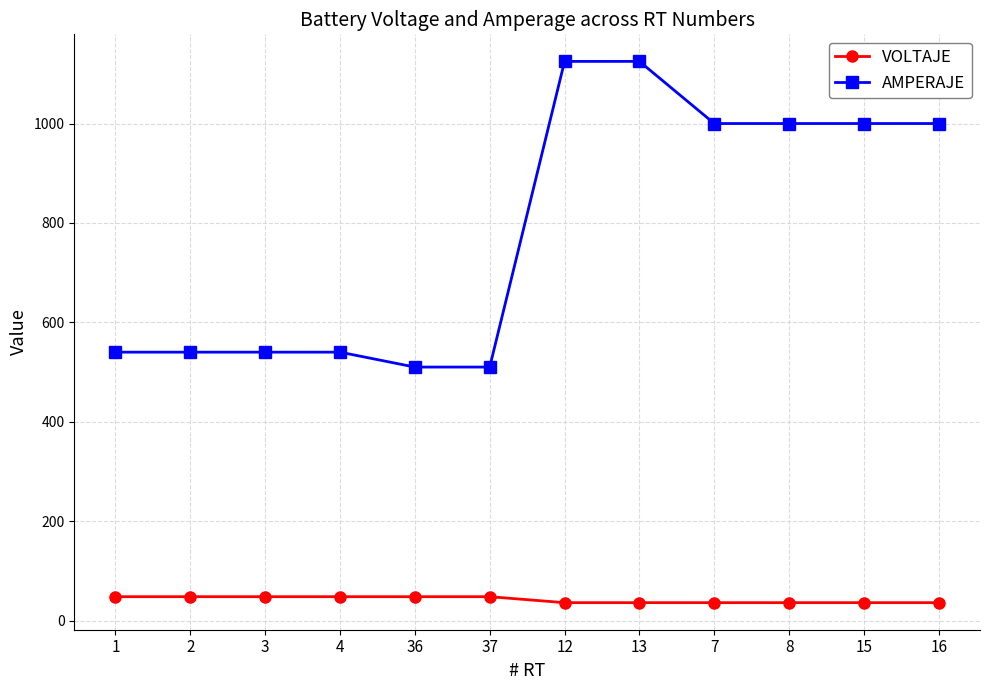

What are all the series names shown in the legend?

VOLTAJE, AMPERAJE